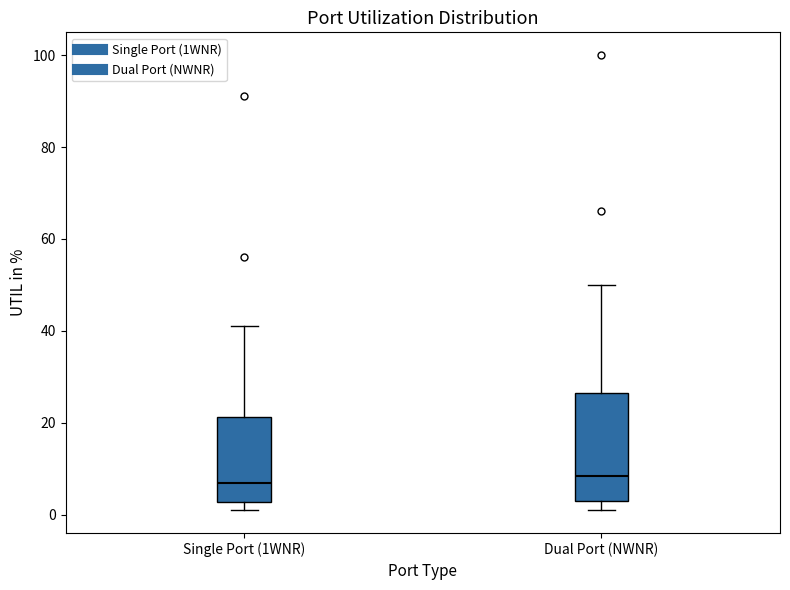

Reading left to right, read every box against the y-axis: the position of its median line, the range the box covers, and the ends of its whiskers. The values are not printed on the chart, so give them approximately, as read against the axis.

Single Port (1WNR): median 8, box 2 to 22, whiskers 2 (just below the box's lower edge) to 42
Dual Port (NWNR): median 8, box 4 to 26, whiskers 2 to 50